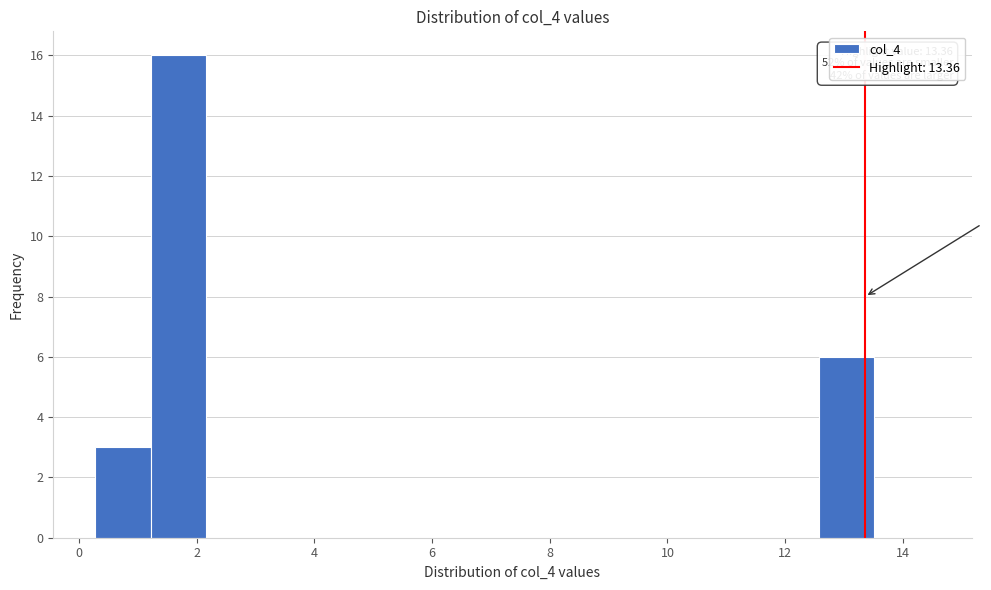

Over which range of the x-axis is the bar tallest?

1.2 to 2.2